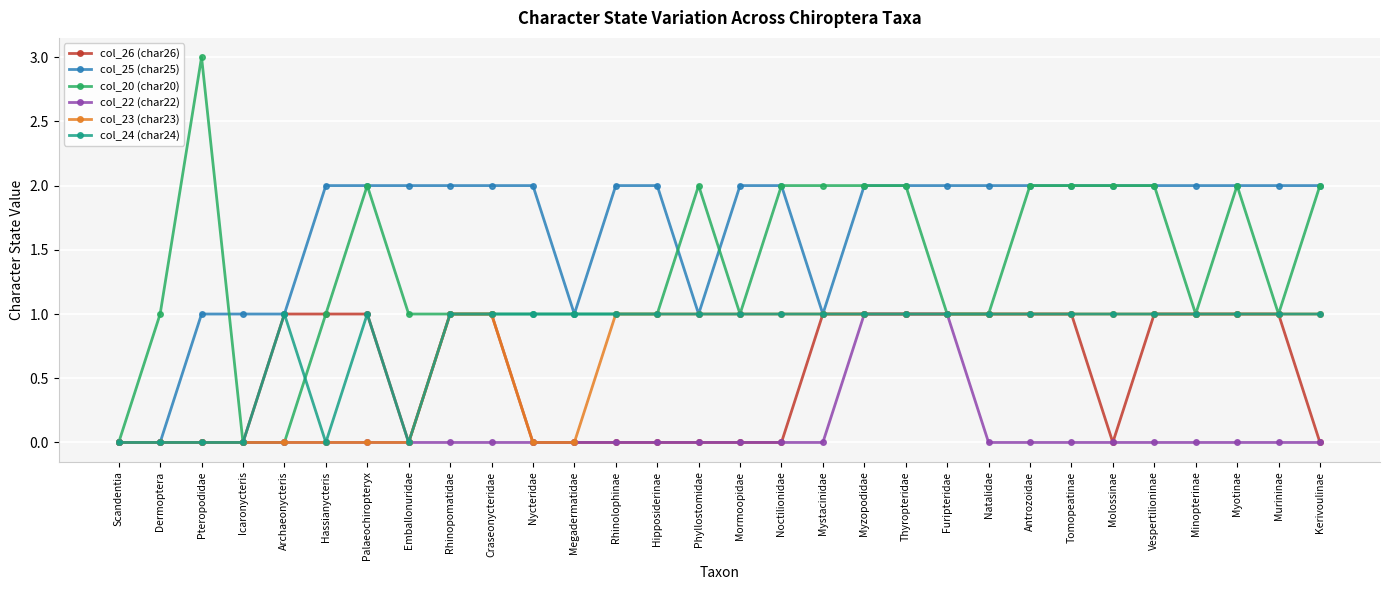

The col_26 (char26) series shows 0 at Mystacinidae. True or false?

False